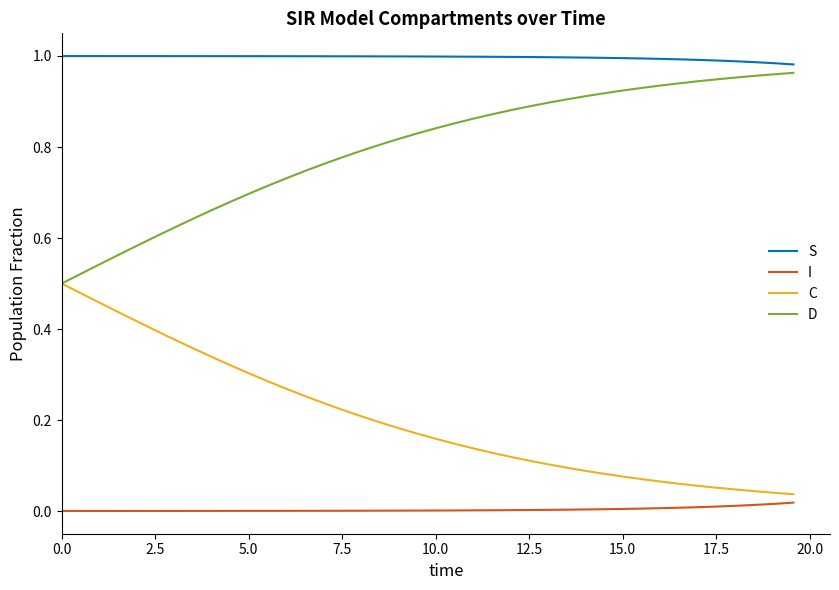

List the series in order of their overall mean, lowest first.

I, C, D, S